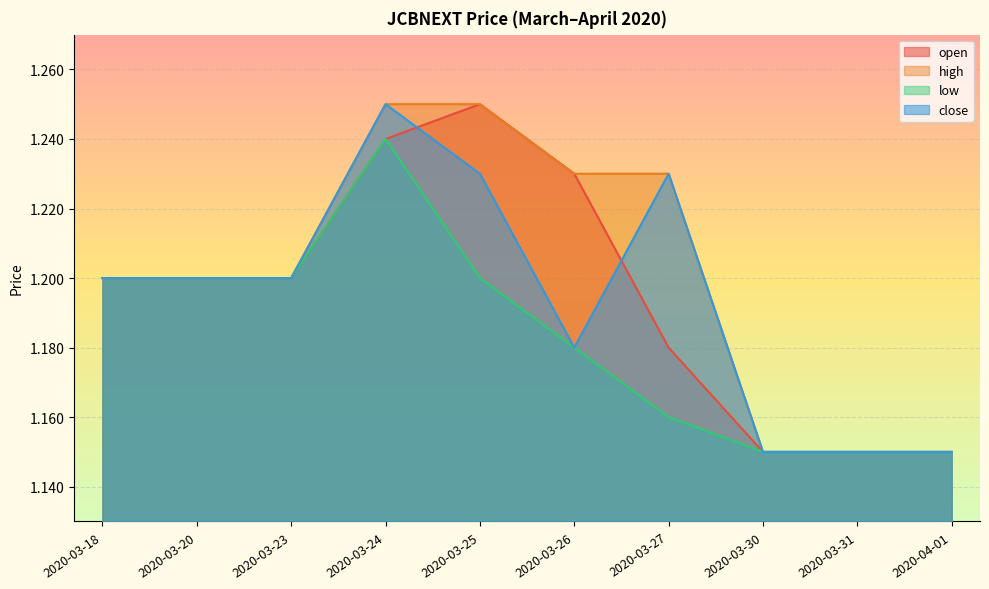

At which label does close reach its peak?

2020-03-24